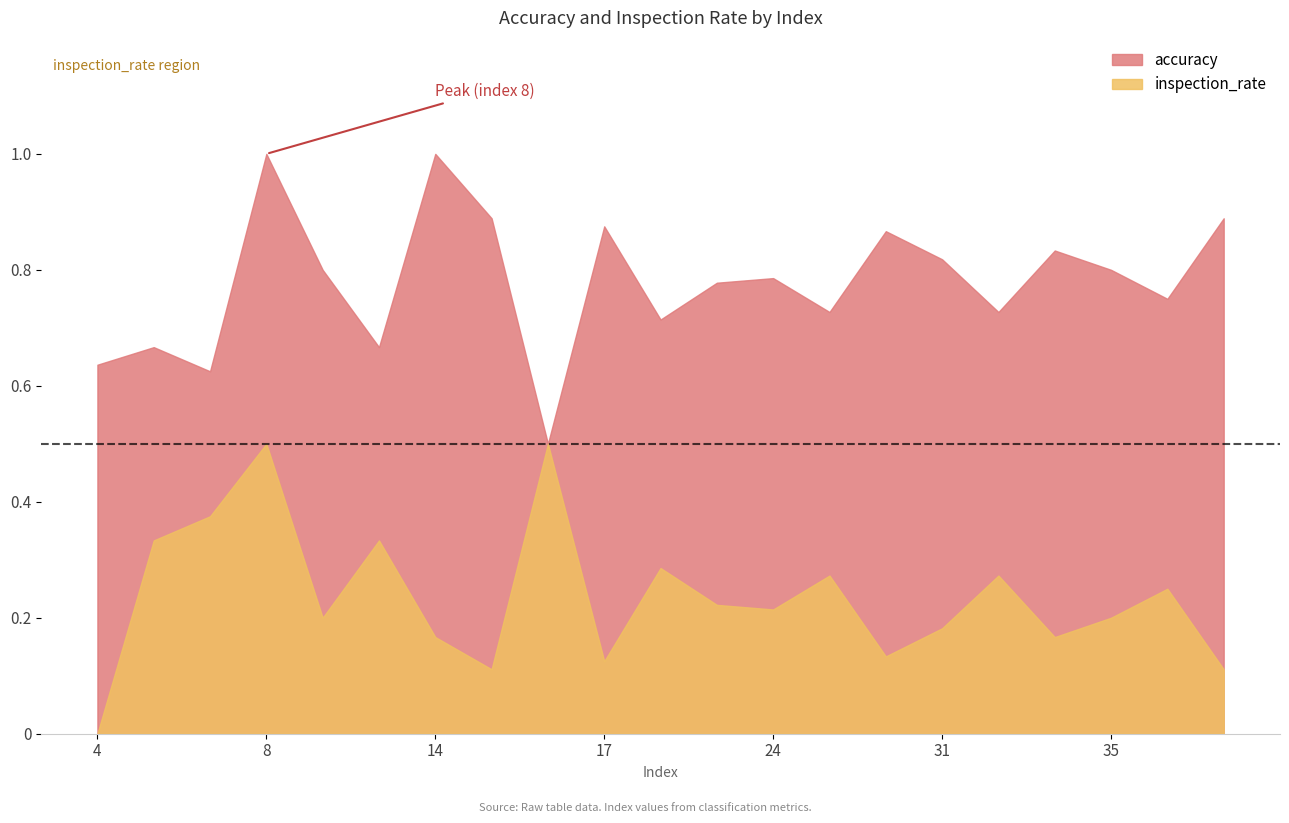

How many interior local peaks does the accuracy series have?

7